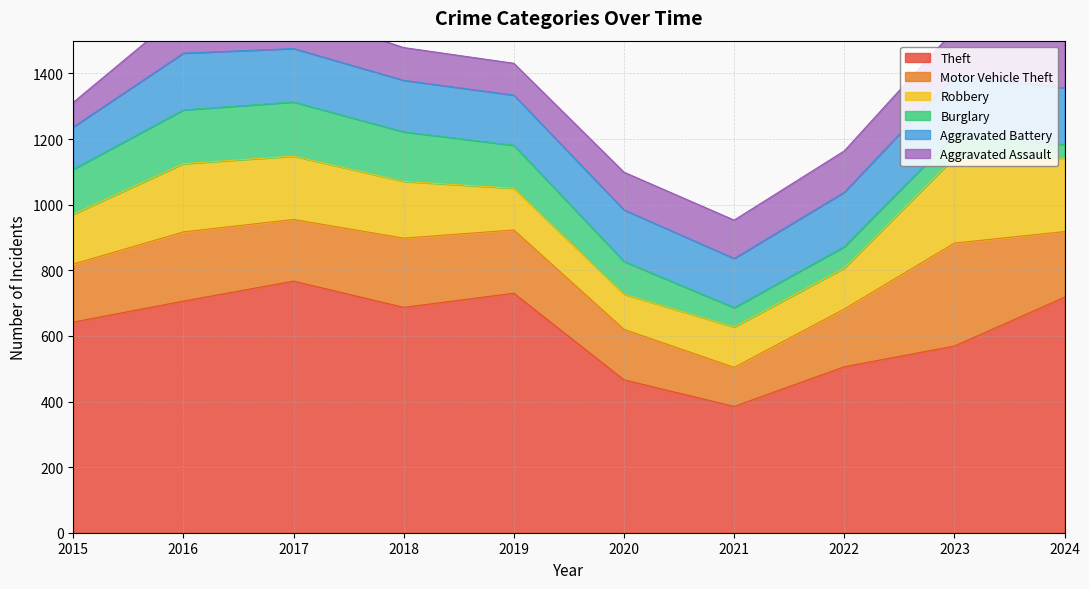

Reading left to right, what are all the values shown in this chart?

Theft: 2015=642	2016=706	2017=767	2018=687	2019=730	2020=466	2021=385	2022=506	2023=569	2024=718
Motor Vehicle Theft: 2015=177	2016=211	2017=188	2018=211	2019=193	2020=154	2021=119	2022=176	2023=314	2024=200
Robbery: 2015=152	2016=208	2017=193	2018=173	2019=127	2020=107	2021=123	2022=125	2023=261	2024=224
Burglary: 2015=137	2016=164	2017=165	2018=151	2019=131	2020=100	2021=59	2022=65	2023=68	2024=41
Aggravated Battery: 2015=129	2016=173	2017=163	2018=157	2019=153	2020=157	2021=150	2022=166	2023=180	2024=173
Aggravated Assault: 2015=75	2016=129	2017=114	2018=100	2019=97	2020=115	2021=117	2022=126	2023=141	2024=166